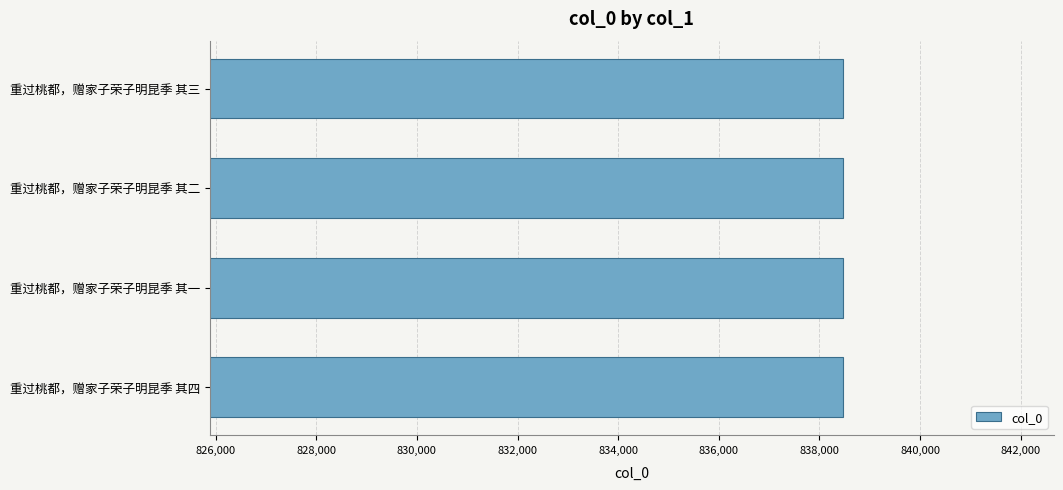

What is the minimum value shown in the chart?

838463